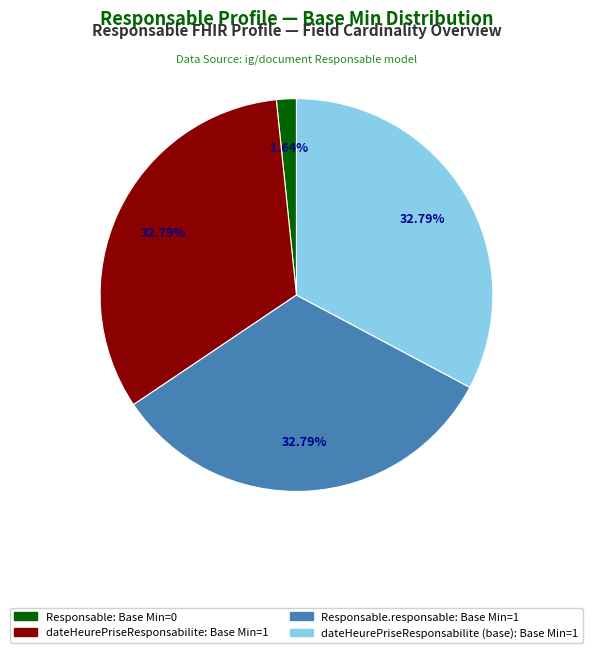

Is there a majority slice in this chart?

No